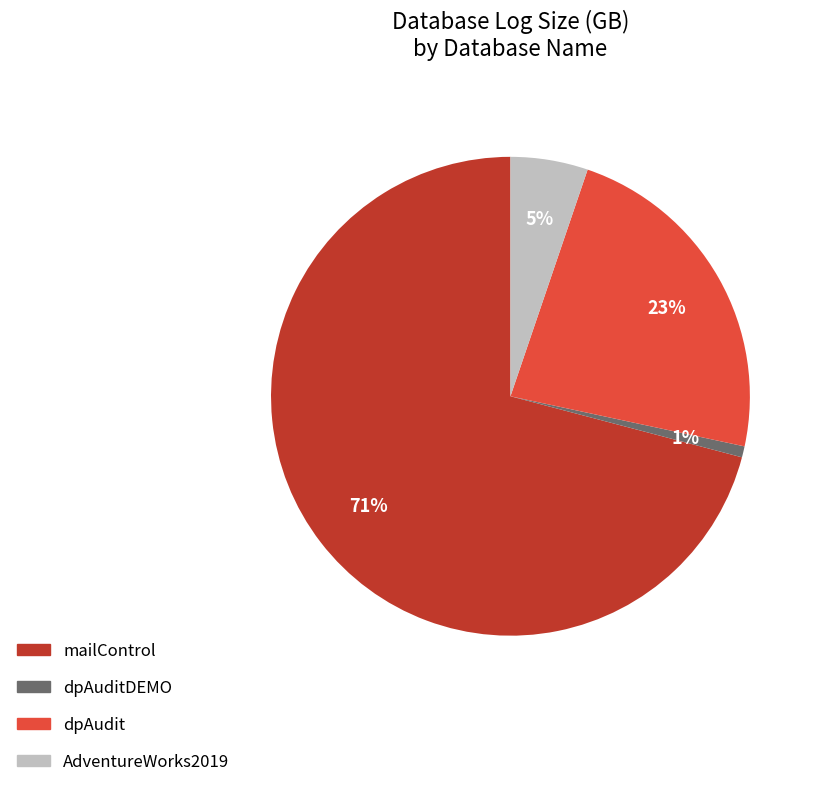

What is the smallest slice in the pie chart?

dpAuditDEMO